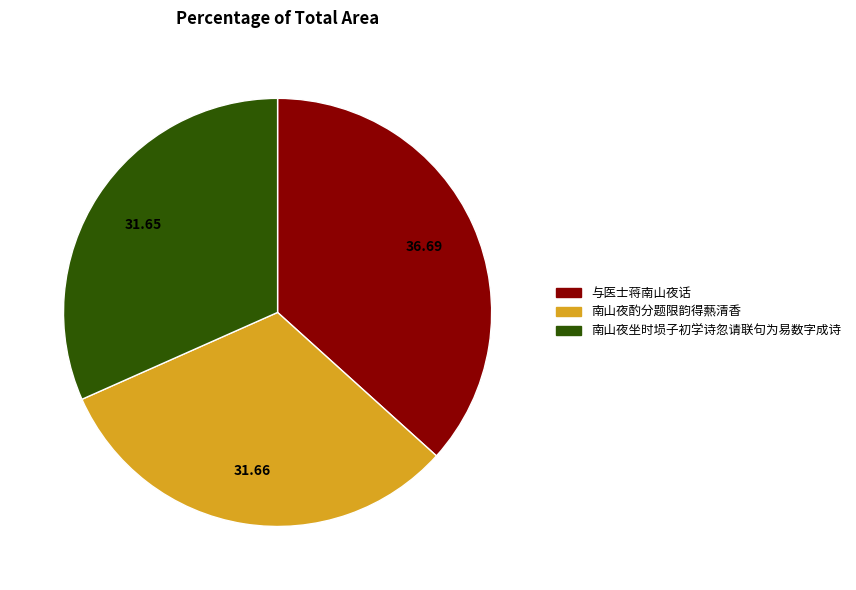

What is the ratio of the value at 南山夜酌分题限韵得爇清香 to the value at 南山夜坐时埙子初学诗忽请联句为易数字成诗?

1.0